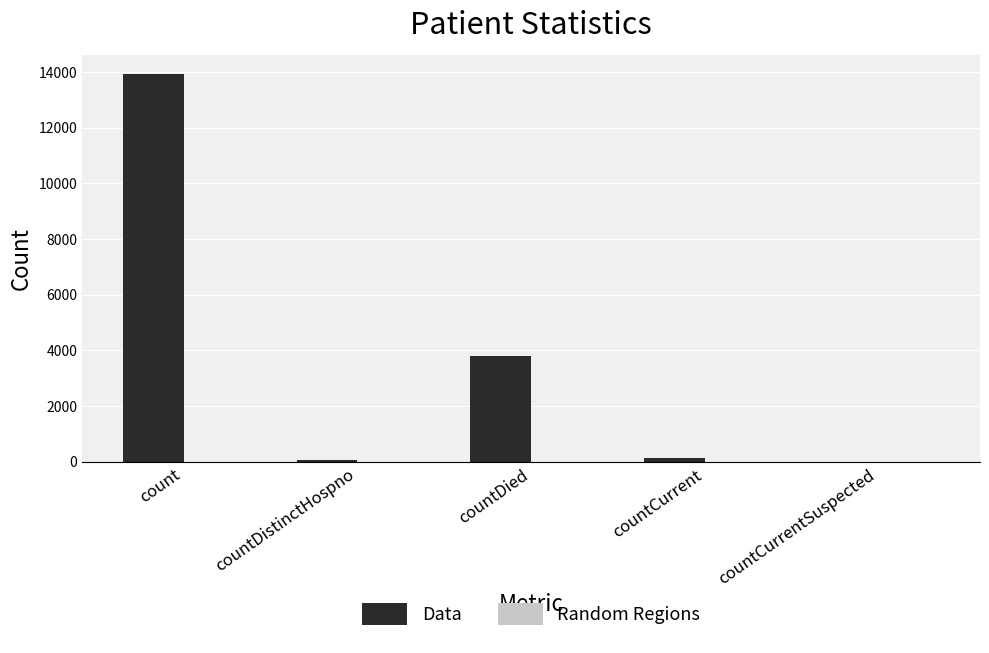

How many data points does each series have?

5